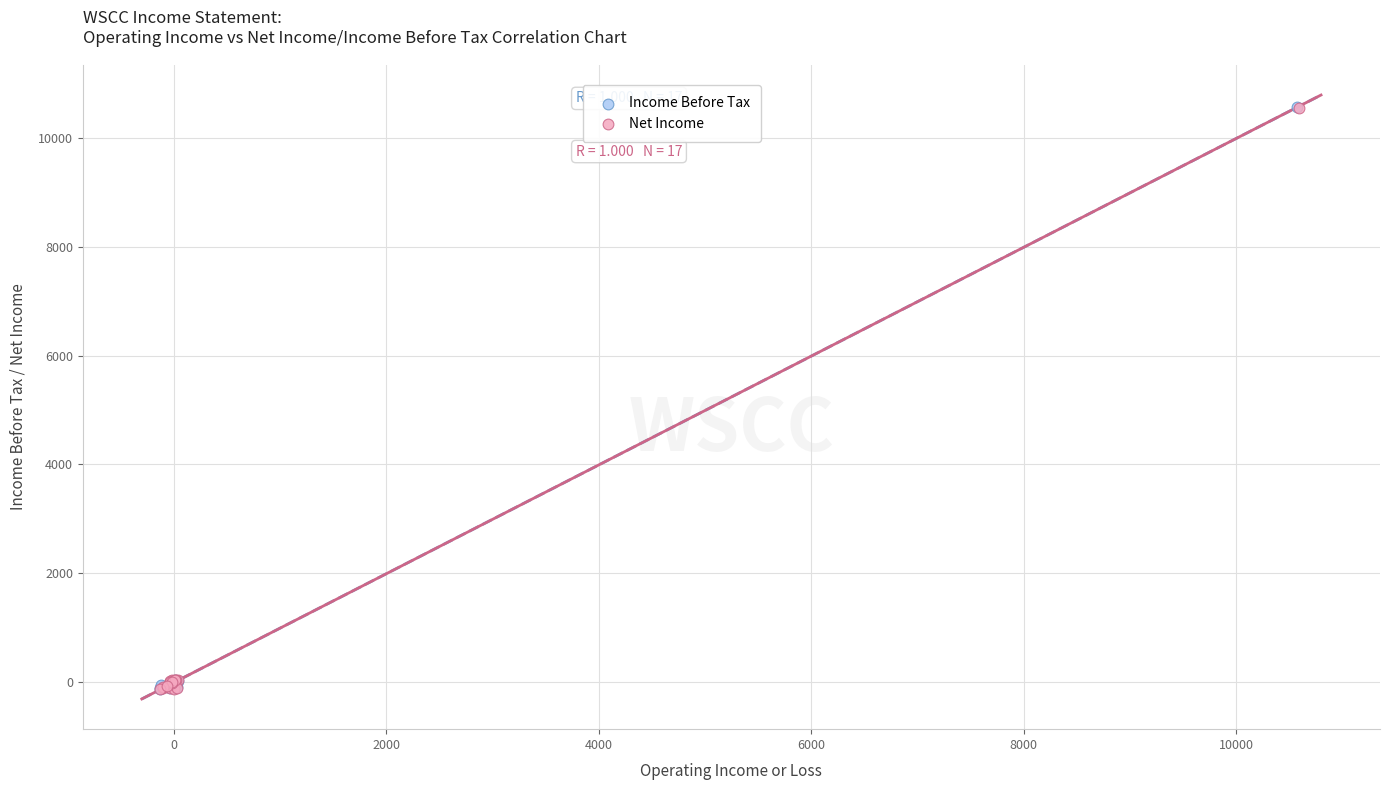

What are all the series names shown in the legend?

Income Before Tax, Net Income